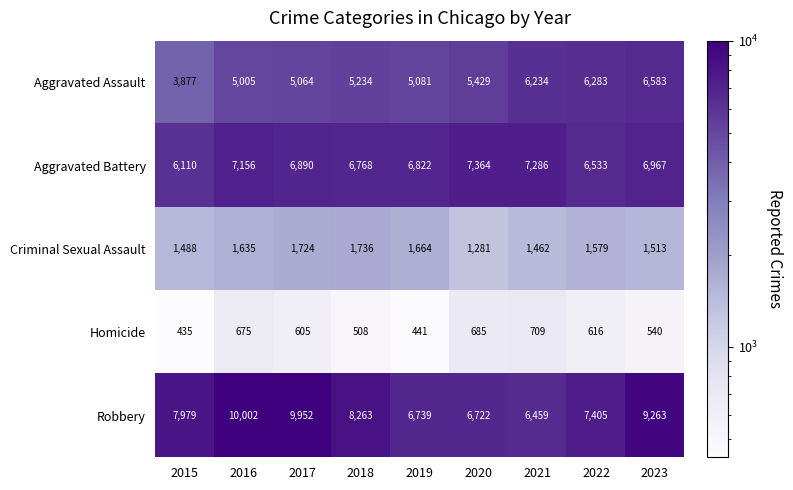

Which series changed the most between 2020 and 2021?

Aggravated Assault